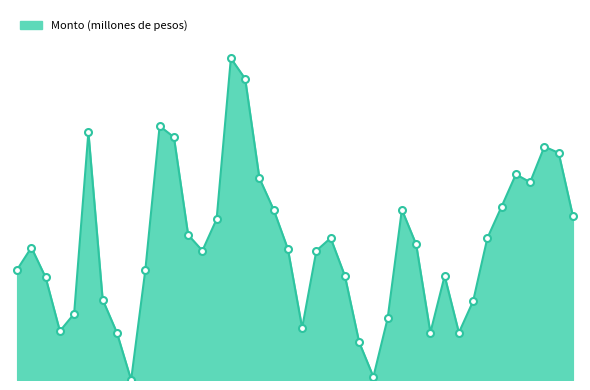

Where does the data first go above 420000?

09-01